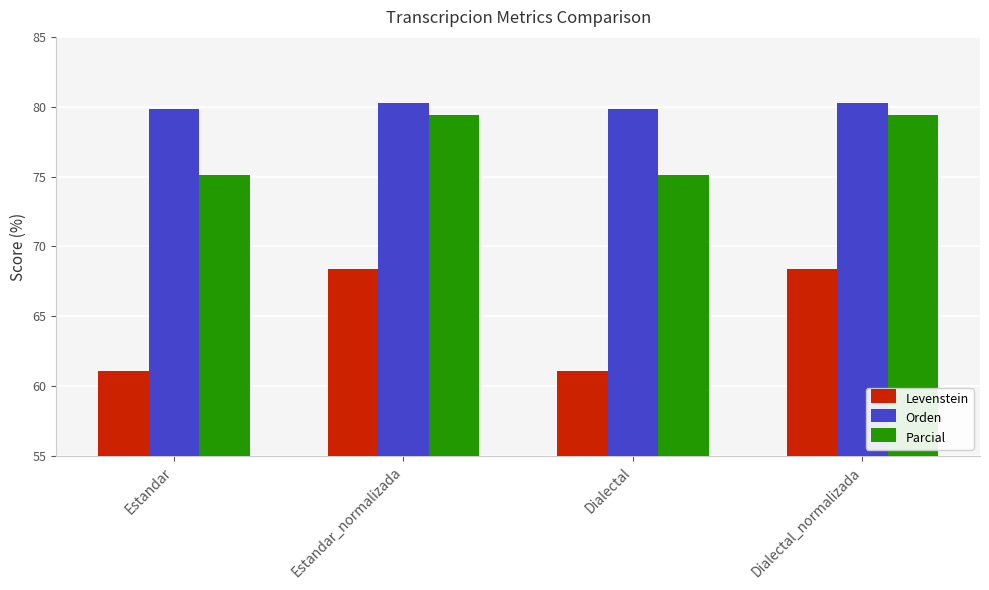

What is the greatest value displayed?

80.3